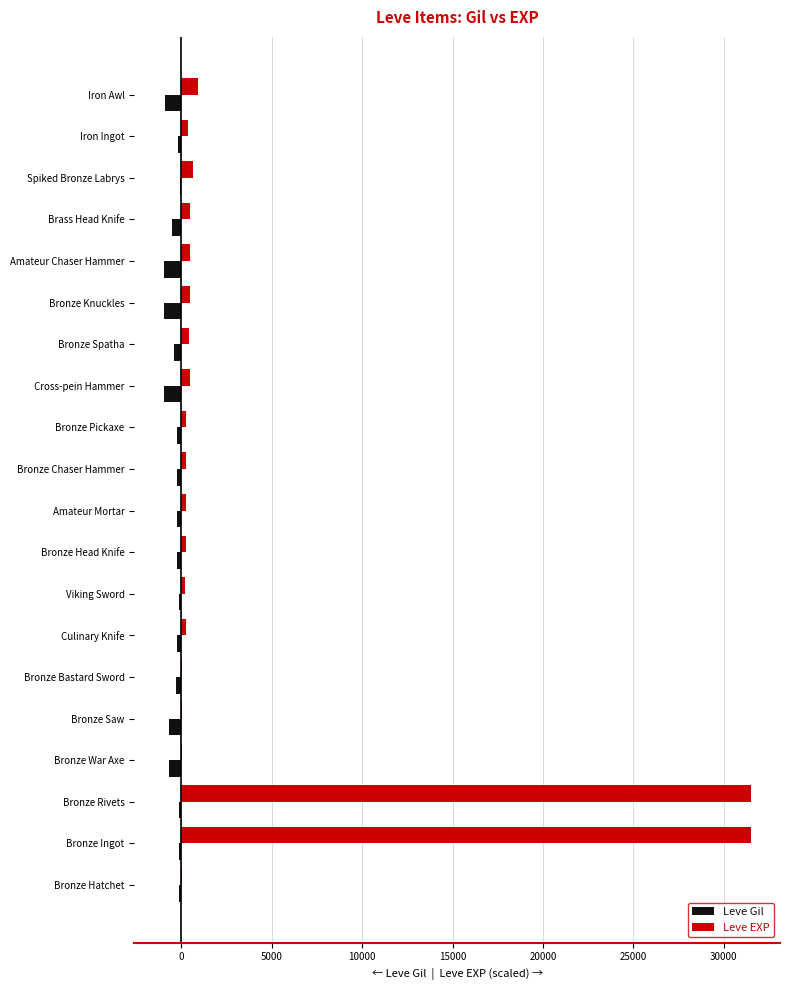

Count the number of categories in the chart.

20